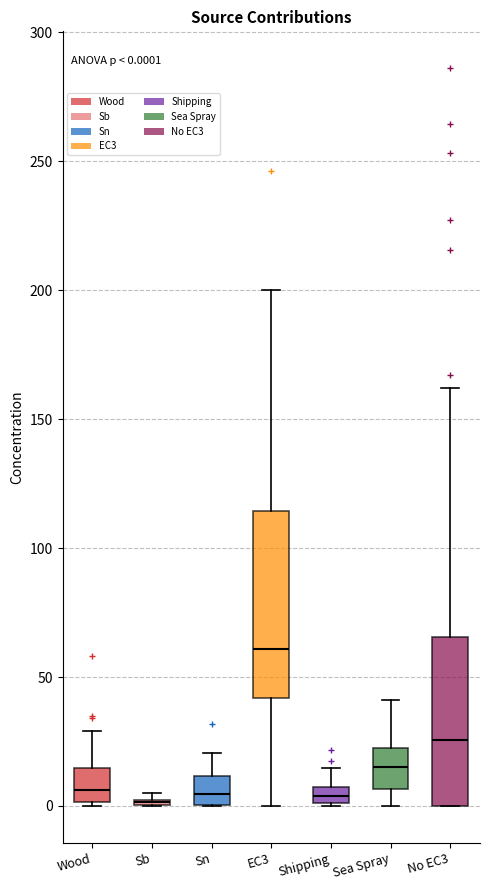

Comparing the boxes themselves (not the whiskers), which one is the tallest?

EC3